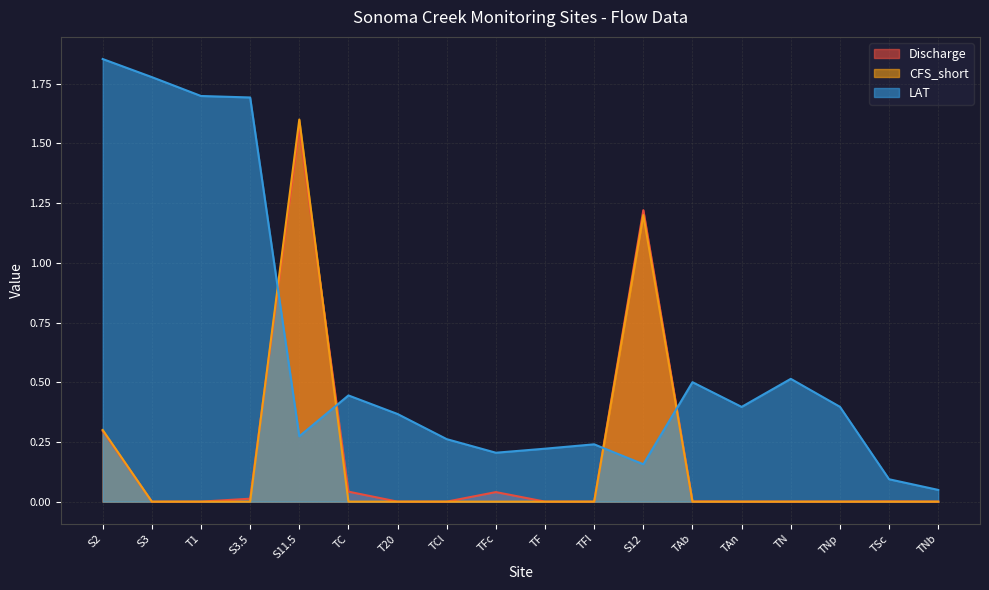

At which label is LAT closest to 0?

TNb